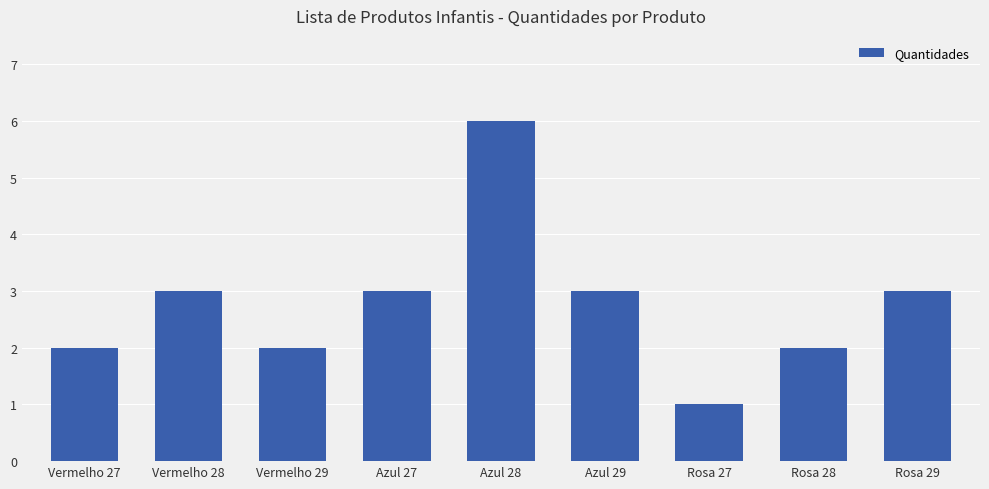

Between Azul 28 and Rosa 27, which is larger?

Azul 28